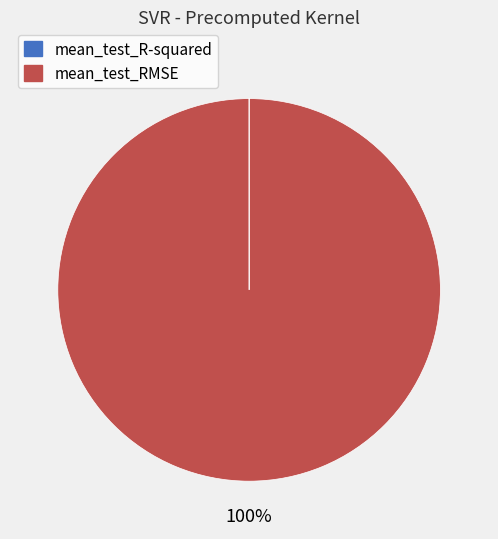

Which category has the biggest portion of the pie?

mean_test_RMSE